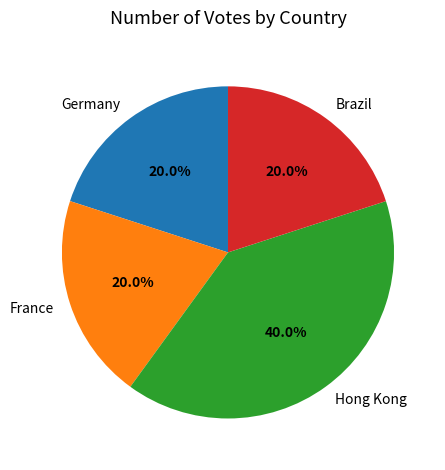

Which category has the biggest portion of the pie?

Hong Kong